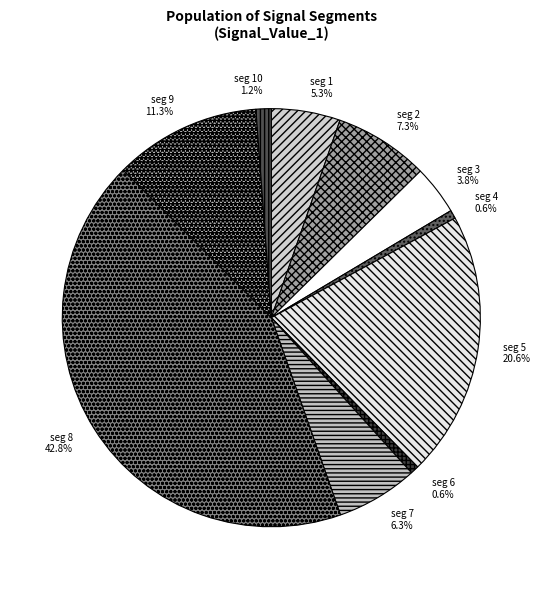

To the nearest percent, what is the difference between the largest and smallest slice percentages?

42%